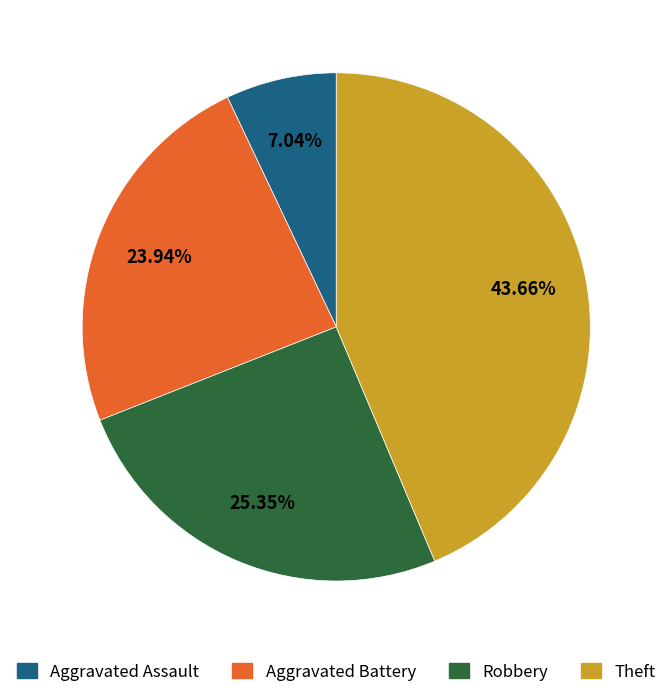

To the nearest percent, what is the difference between the largest and smallest slice percentages?

37%